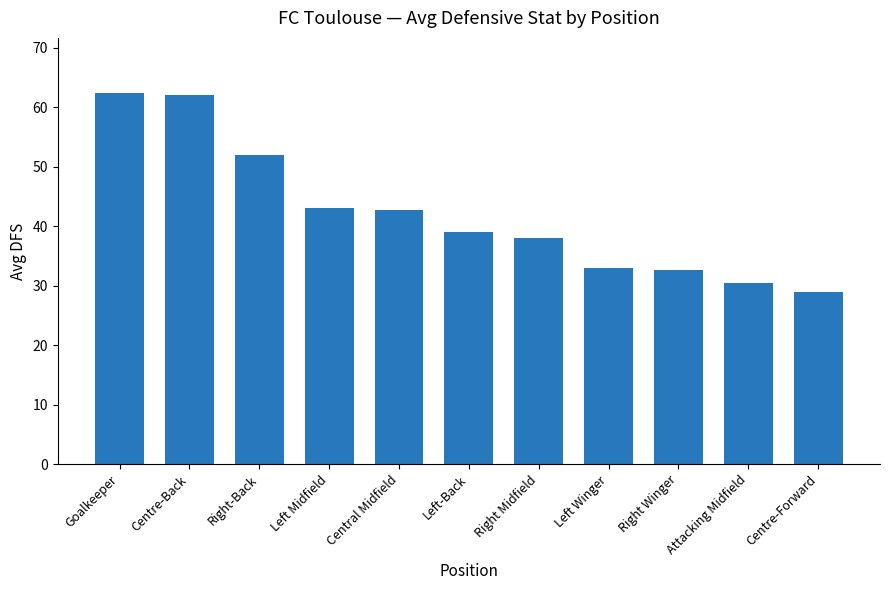

Which label corresponds to the smallest value in the chart?

Centre-Forward